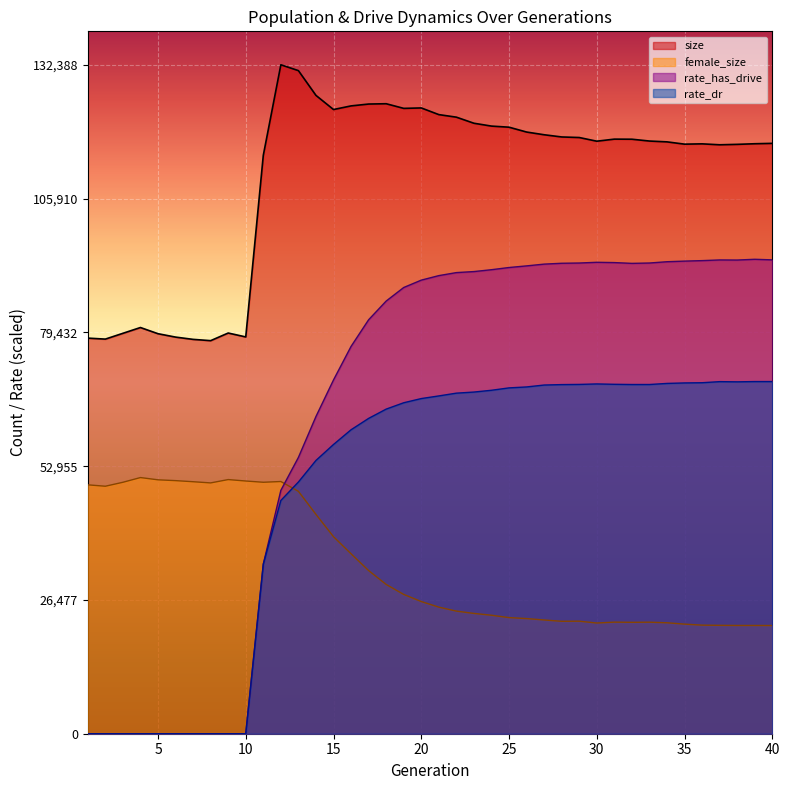

How many data points in size are above 117656?

19